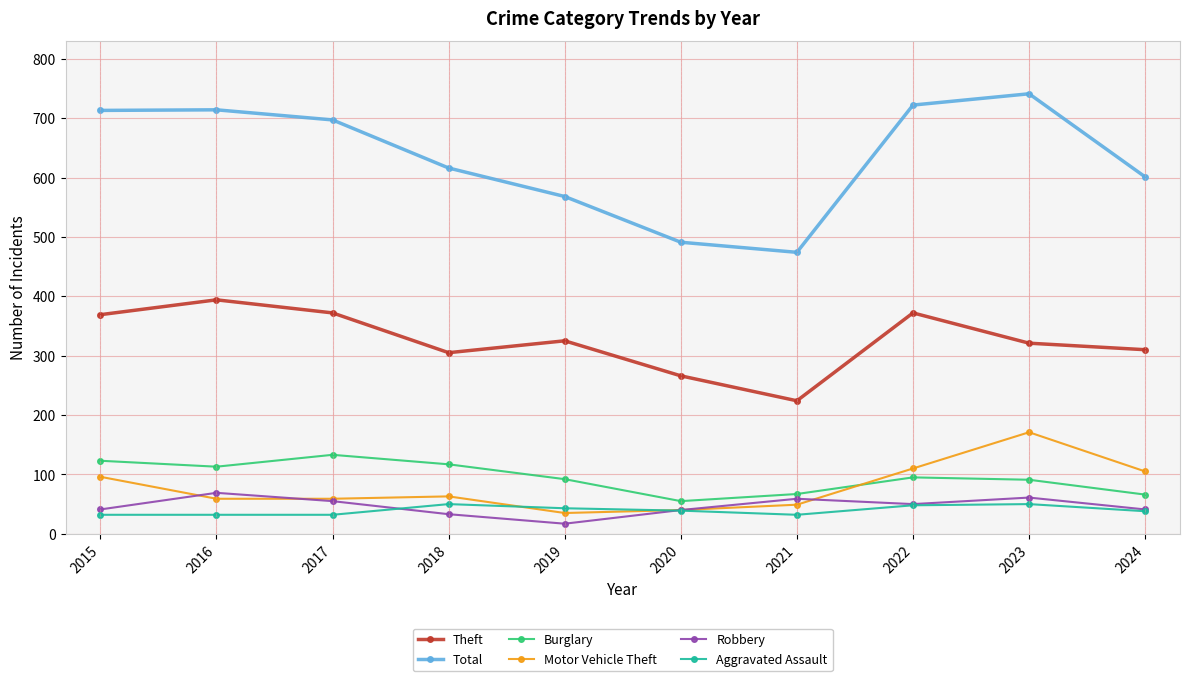

At which category does Total reach its first local valley?

2021